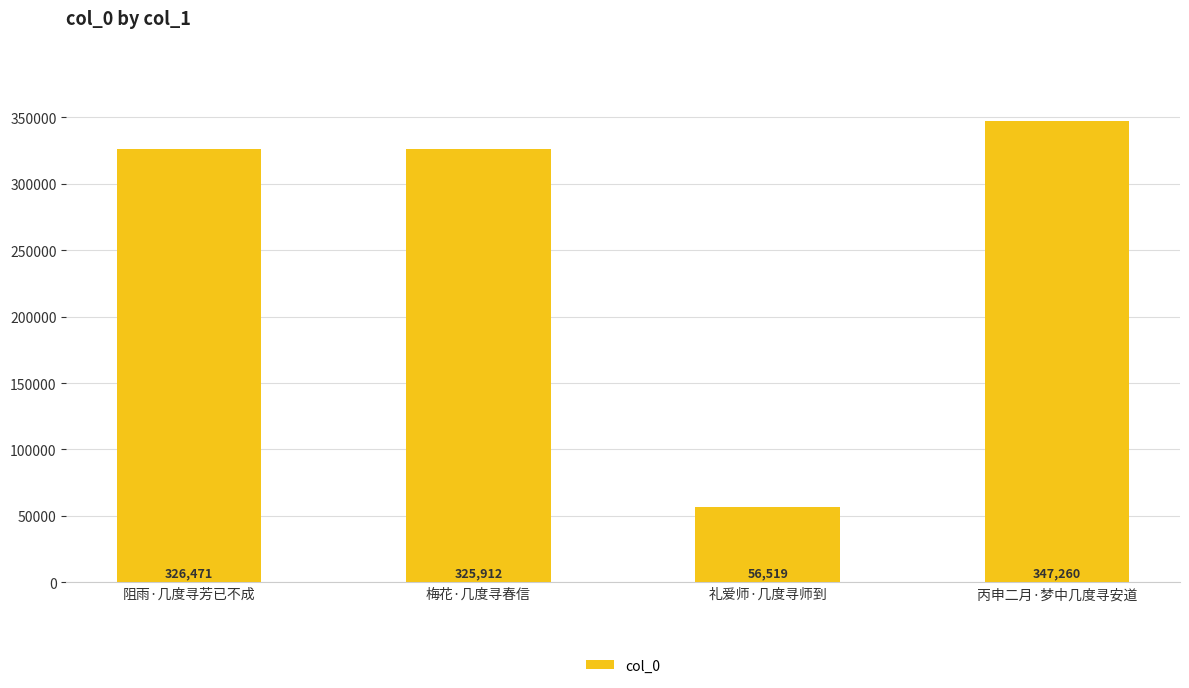

List the labels in order of value, smallest first.

礼爱师·几度寻师到, 梅花·几度寻春信, 阻雨·几度寻芳已不成, 丙申二月·梦中几度寻安道